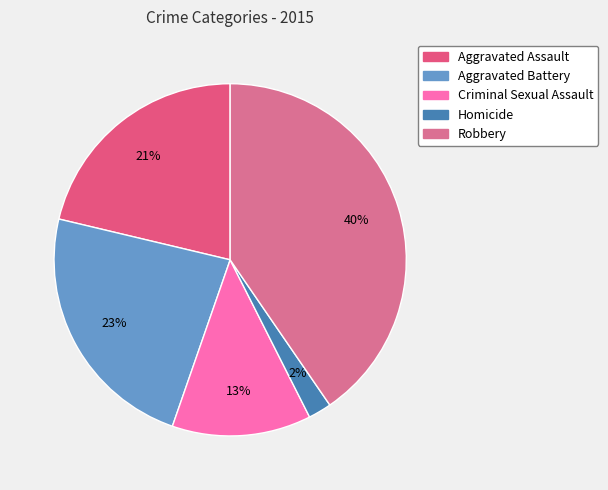

Is there a majority slice in this chart?

No